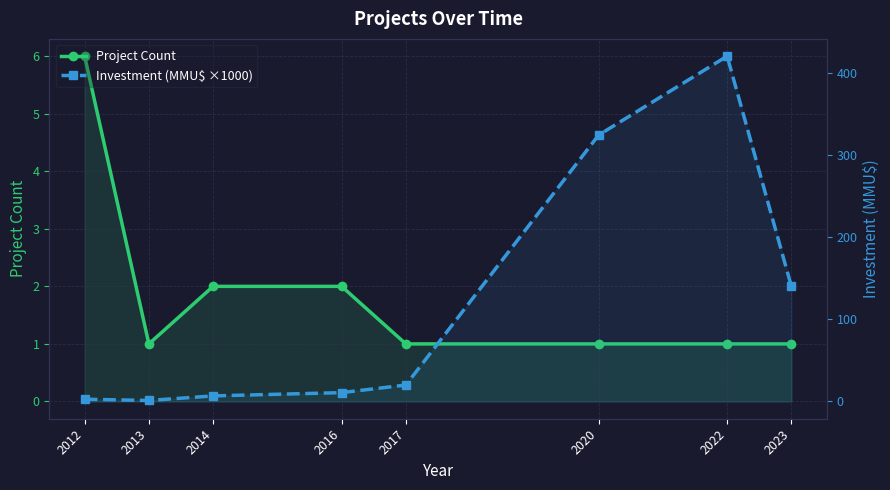

How many data points in Investment (MMU$ ×1000) are above 20?

3